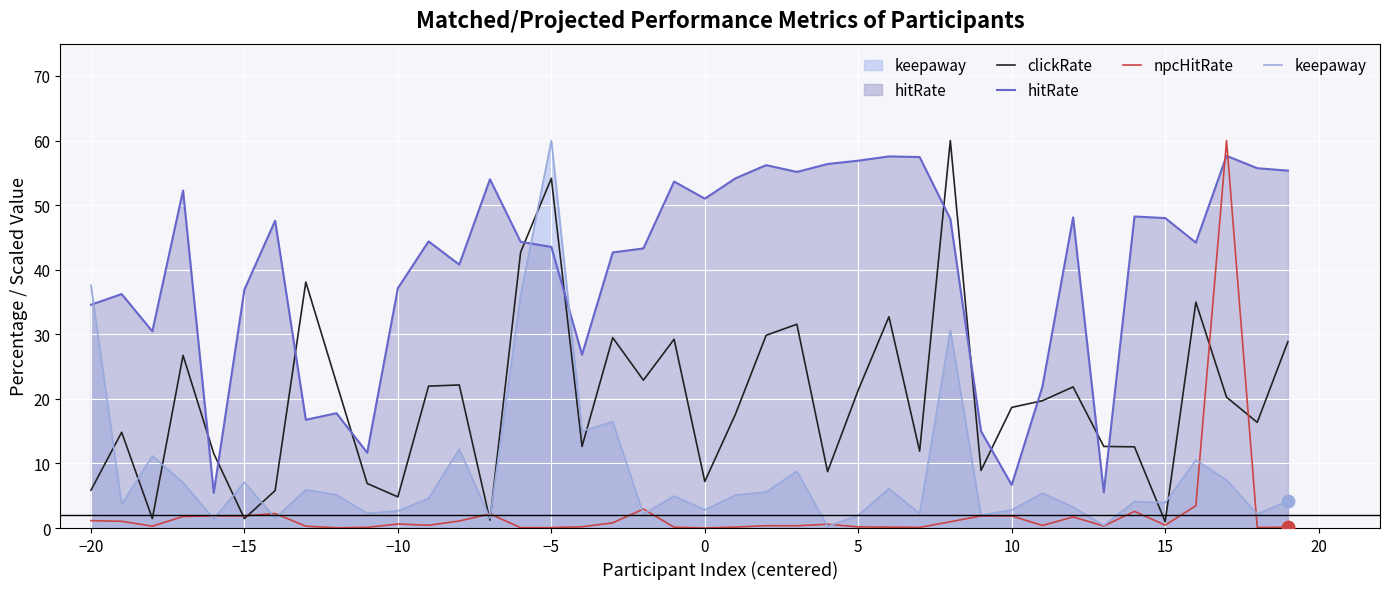

Which series has the largest total across all categories?

hitRate